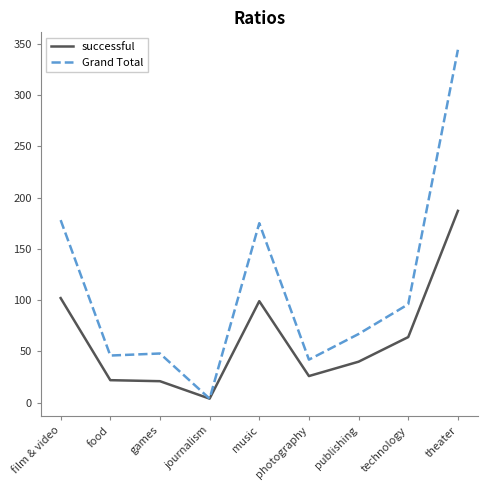

What is the difference between the highest and lowest values at theater?

157